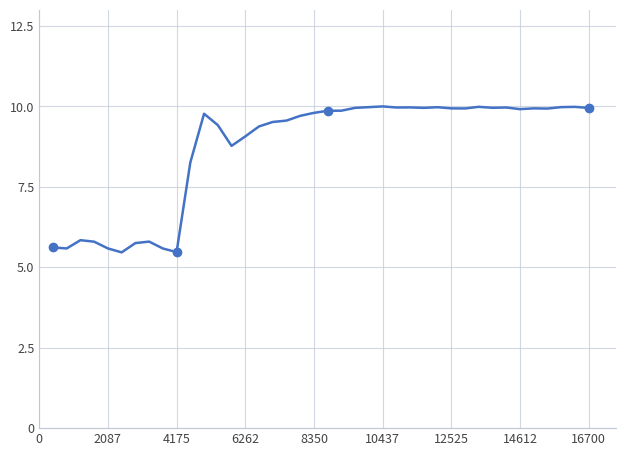

What is the greatest value displayed?

10.0